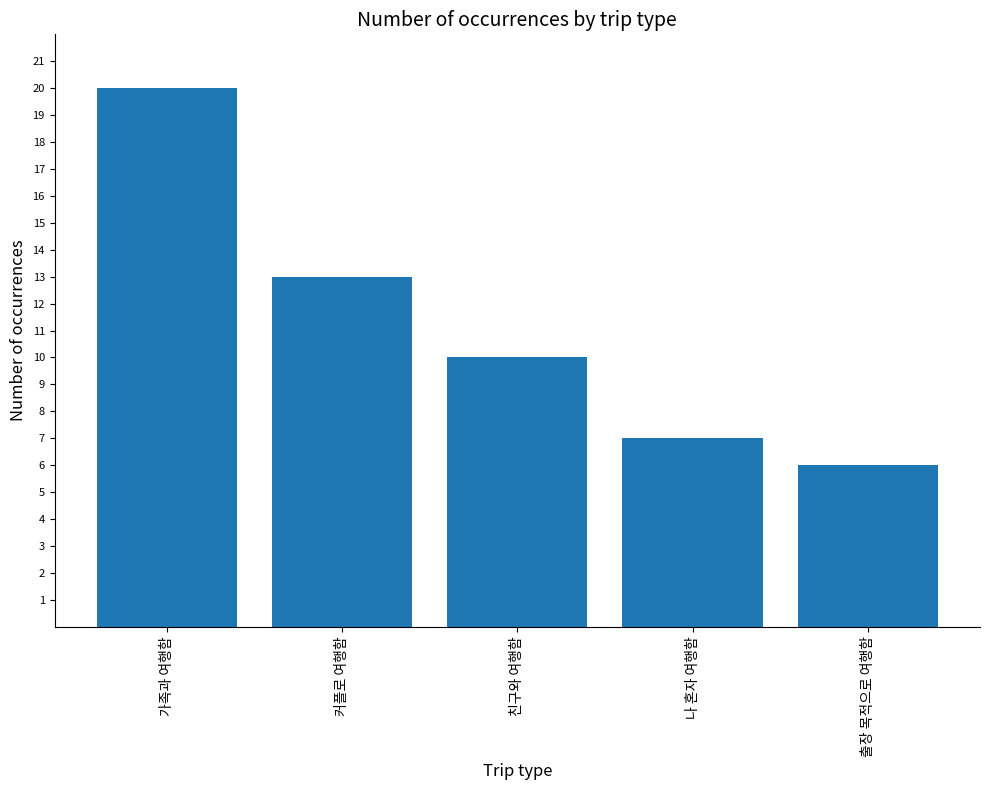

What position from the left is 가족과 여행함?

1